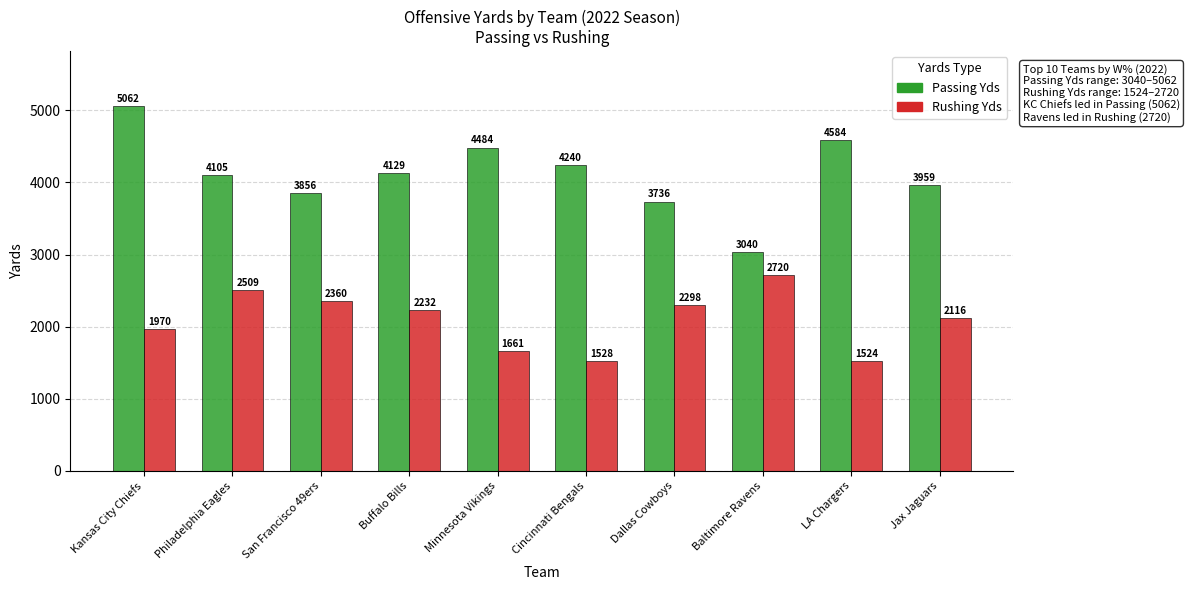

Reading left to right, what are all the values shown in this chart?

Passing Yds: Kansas City Chiefs=5062	Philadelphia Eagles=4105	San Francisco 49ers=3856	Buffalo Bills=4129	Minnesota Vikings=4484	Cincinnati Bengals=4240	Dallas Cowboys=3736	Baltimore Ravens=3040	LA Chargers=4584	Jax Jaguars=3959
Rushing Yds: Kansas City Chiefs=1970	Philadelphia Eagles=2509	San Francisco 49ers=2360	Buffalo Bills=2232	Minnesota Vikings=1661	Cincinnati Bengals=1528	Dallas Cowboys=2298	Baltimore Ravens=2720	LA Chargers=1524	Jax Jaguars=2116